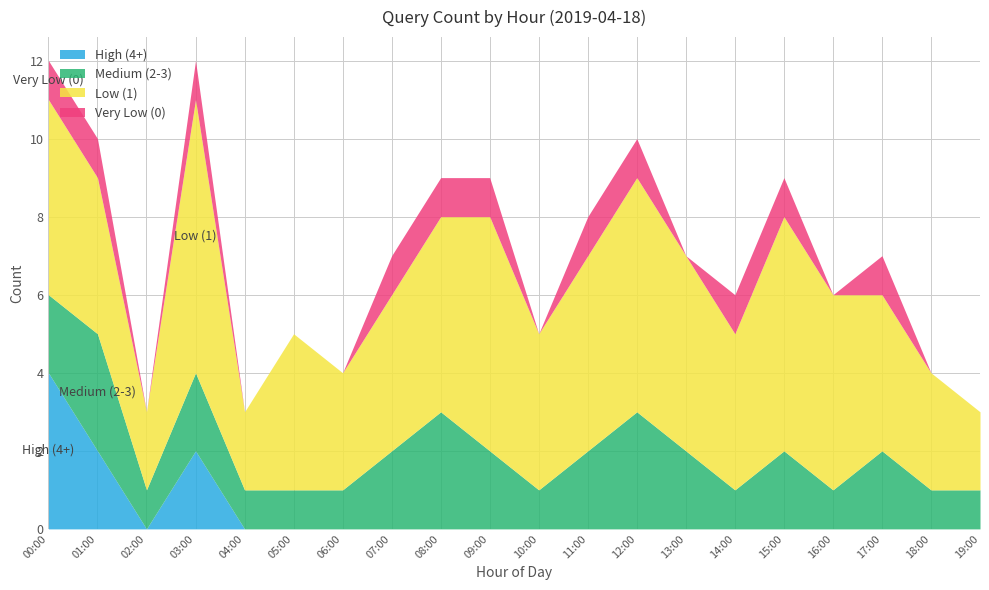

True or false: High (4+) and Low (1) intersect in this chart.

False